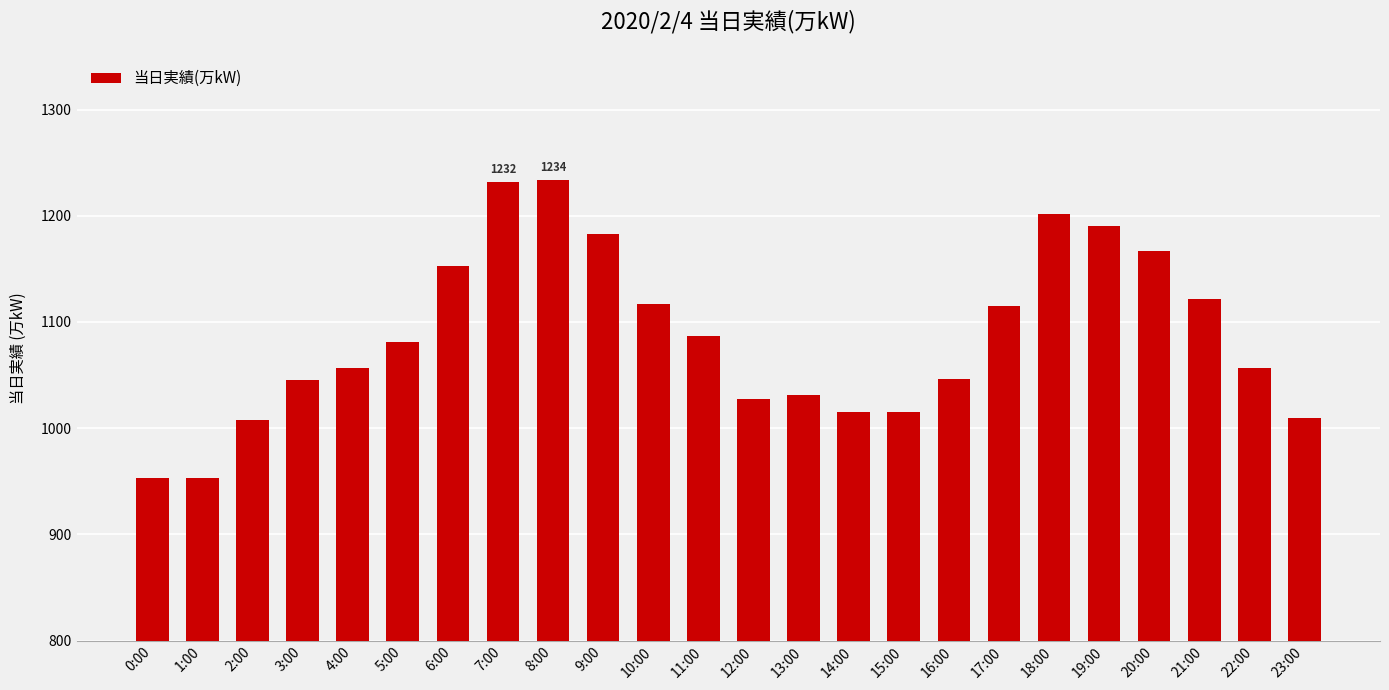

Is it true that the value at 13:00 is 1031?

True